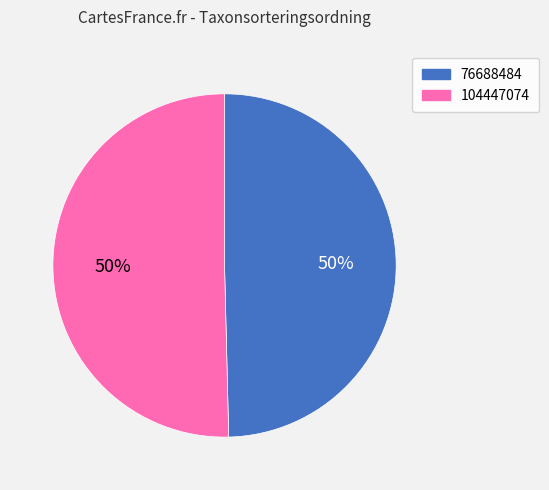

To the nearest percent, what is the combined percentage of 104447074 and 76688484?

100%